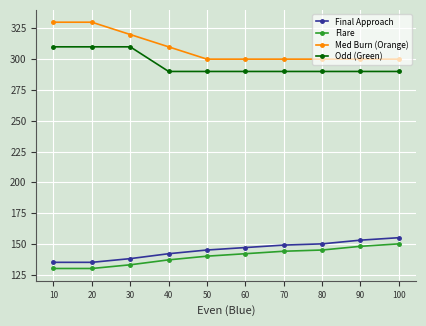

Reading left to right, extract all data points from this chart.

Final Approach: 10=135	20=135	30=138	40=142	50=145	60=147	70=149	80=150	90=153	100=155
Flare: 10=130	20=130	30=133	40=137	50=140	60=142	70=144	80=145	90=148	100=150
Med Burn (Orange): 10=330	20=330	30=320	40=310	50=300	60=300	70=300	80=300	90=300	100=300
Odd (Green): 10=310	20=310	30=310	40=290	50=290	60=290	70=290	80=290	90=290	100=290